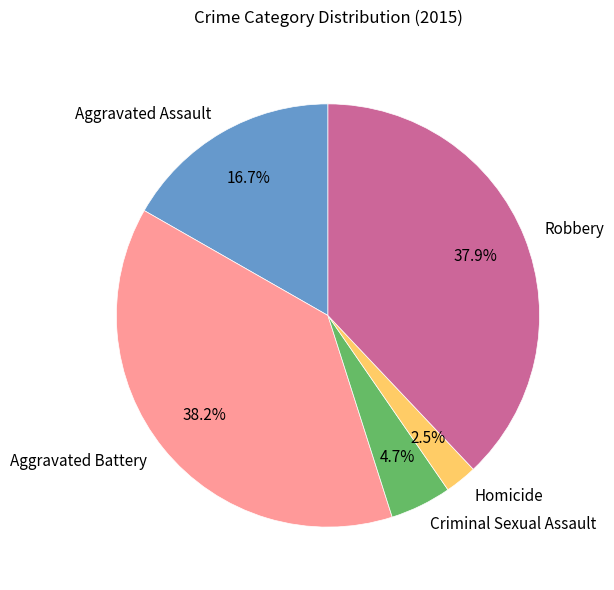

What percentage is the Aggravated Assault slice, to the nearest percent?

17%